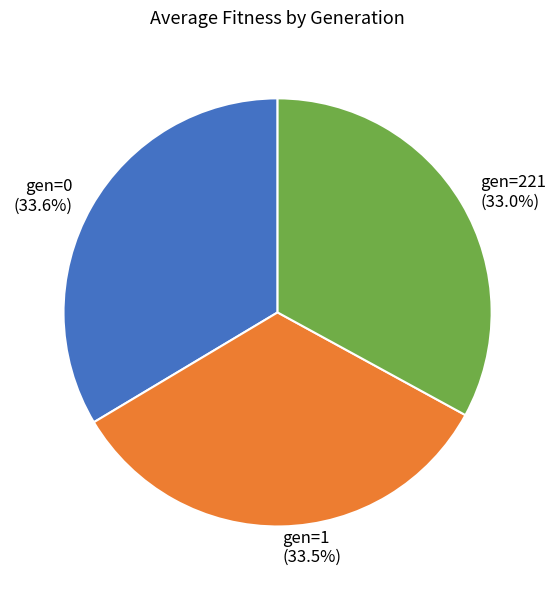

Which has a higher value, gen=0 or gen=221?

gen=0